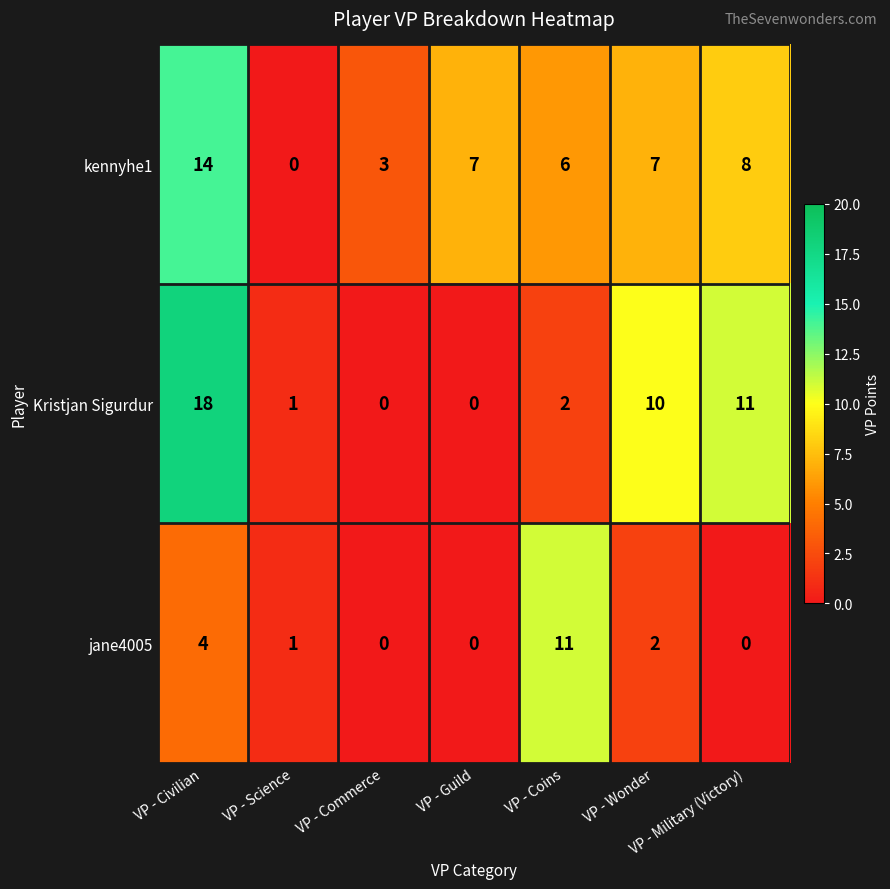

True or false: kennyhe1 has a value of 7 at VP - Guild.

True